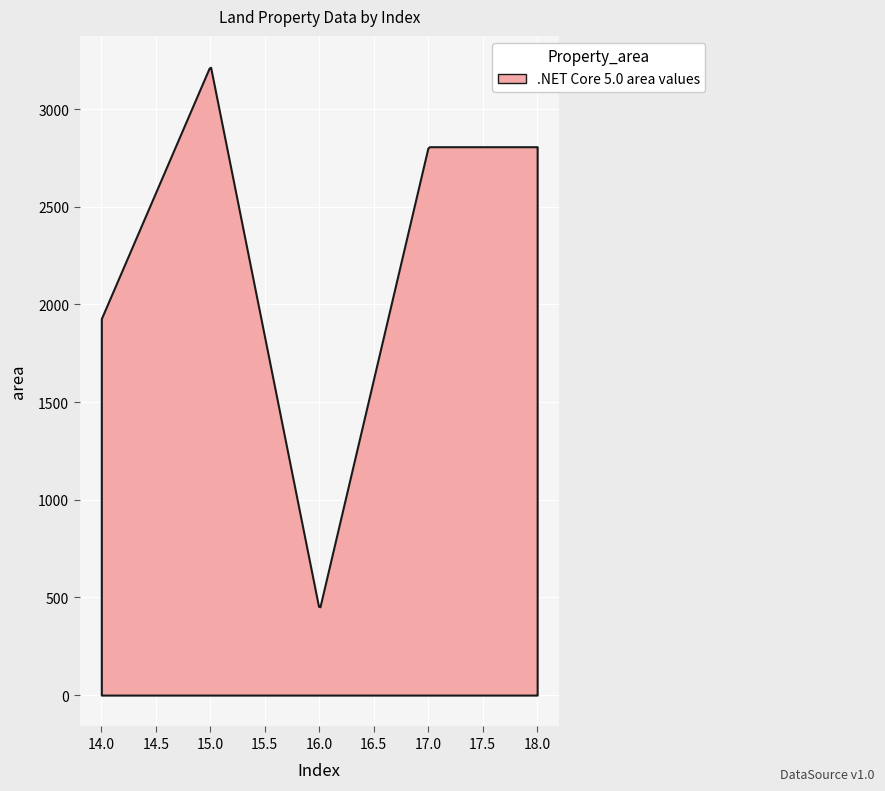

True or false: portion has more than 0 points higher than both neighbors.

True